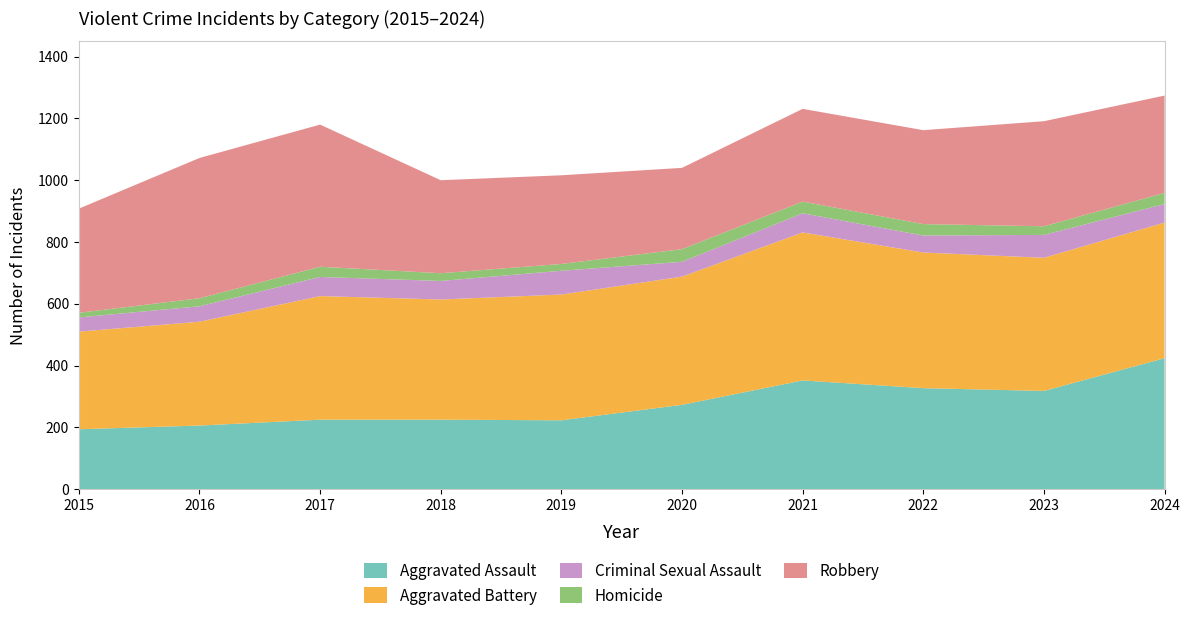

Reading right to left, list all the values displayed in this chart.

Aggravated Assault: 2024=424	2023=318	2022=327	2021=352	2020=273	2019=223	2018=225	2017=225	2016=206	2015=194
Aggravated Battery: 2024=439	2023=431	2022=439	2021=479	2020=415	2019=407	2018=389	2017=400	2016=336	2015=316
Criminal Sexual Assault: 2024=60	2023=74	2022=55	2021=62	2020=48	2019=77	2018=60	2017=62	2016=50	2015=46
Homicide: 2024=36	2023=28	2022=37	2021=38	2020=41	2019=22	2018=25	2017=33	2016=26	2015=15
Robbery: 2024=315	2023=340	2022=304	2021=300	2020=263	2019=287	2018=301	2017=460	2016=454	2015=337